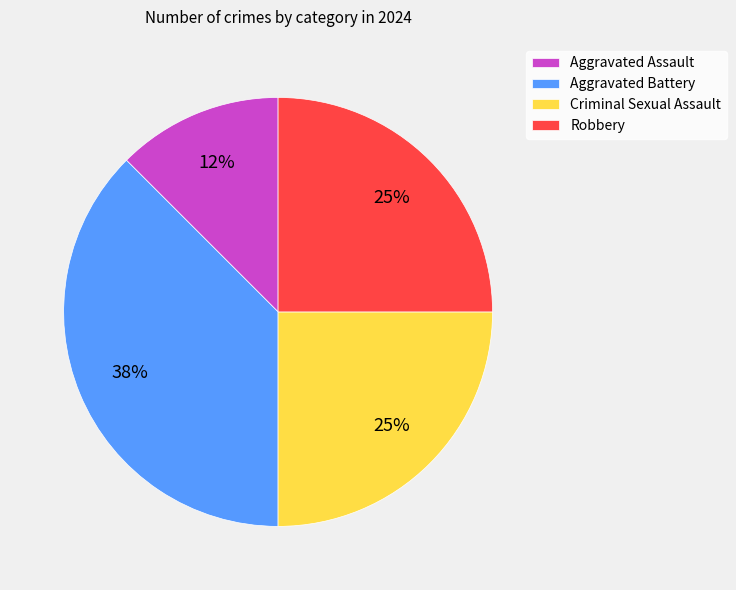

To the nearest percent, what portion does Criminal Sexual Assault represent?

25%